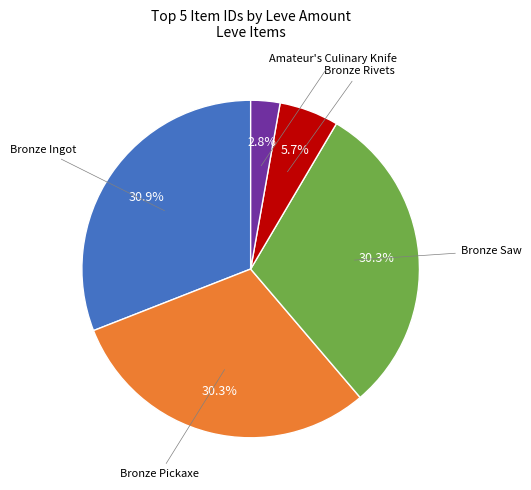

Does any single category account for the majority?

No